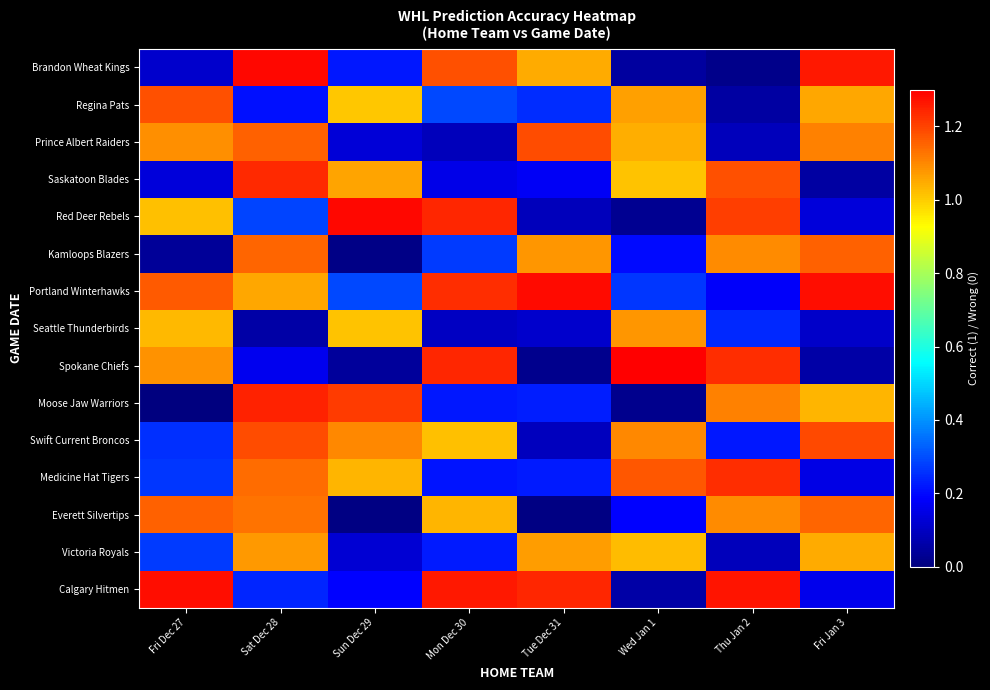

What is the greatest value displayed?

1.3